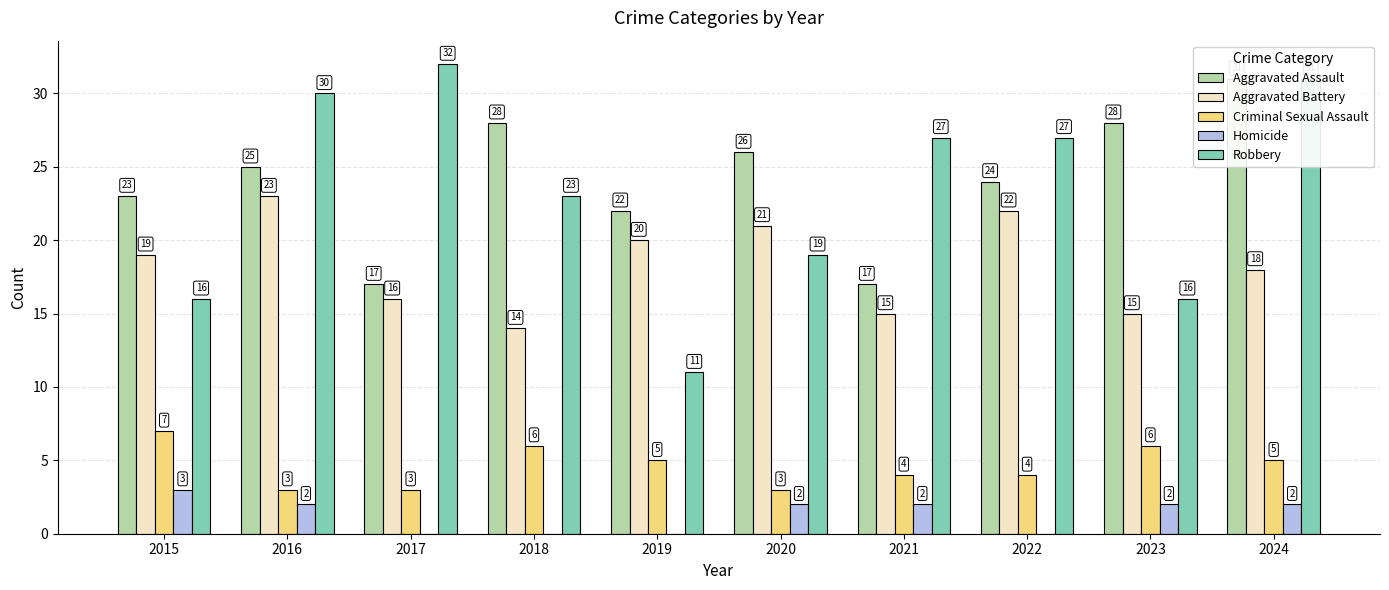

Reading left to right, extract all data points from this chart.

Aggravated Assault: 23	25	17	28	22	26	17	24	28	31
Aggravated Battery: 19	23	16	14	20	21	15	22	15	18
Criminal Sexual Assault: 7	3	3	6	5	3	4	4	6	5
Homicide: 3	2	0	0	0	2	2	0	2	2
Robbery: 16	30	32	23	11	19	27	27	16	31